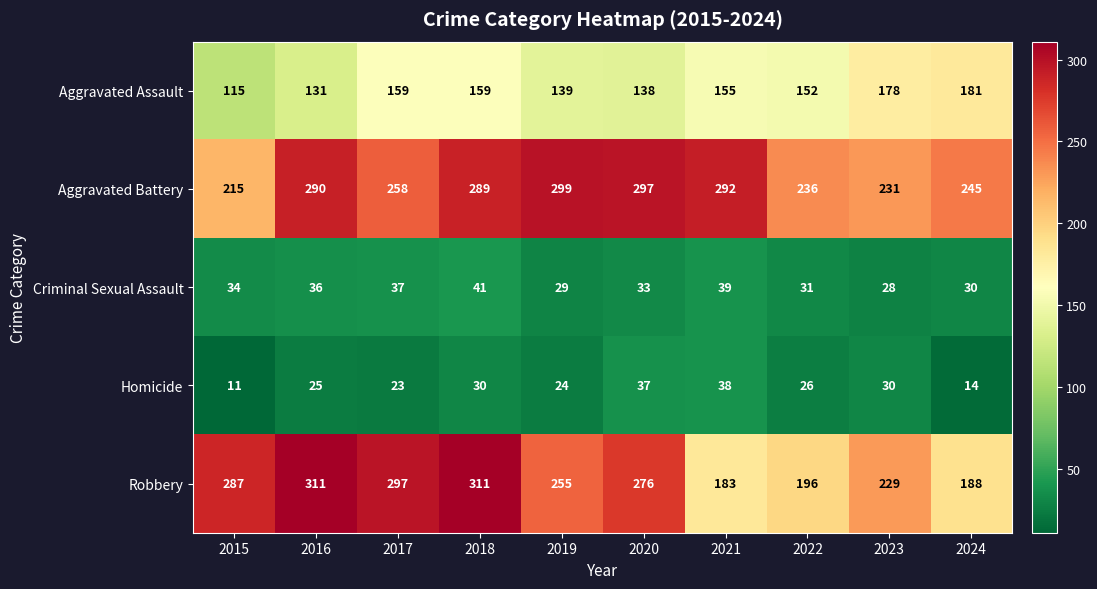

What is the lowest value of the Aggravated Battery series?

215